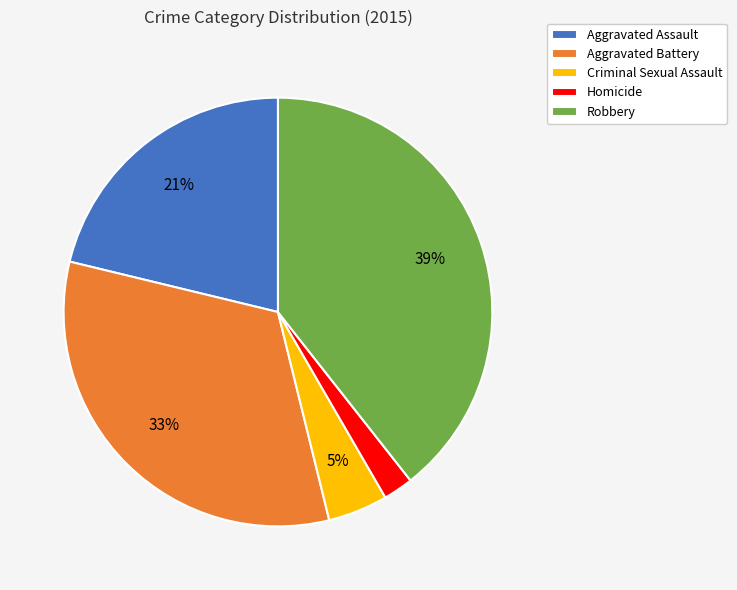

Does any single category account for the majority?

No